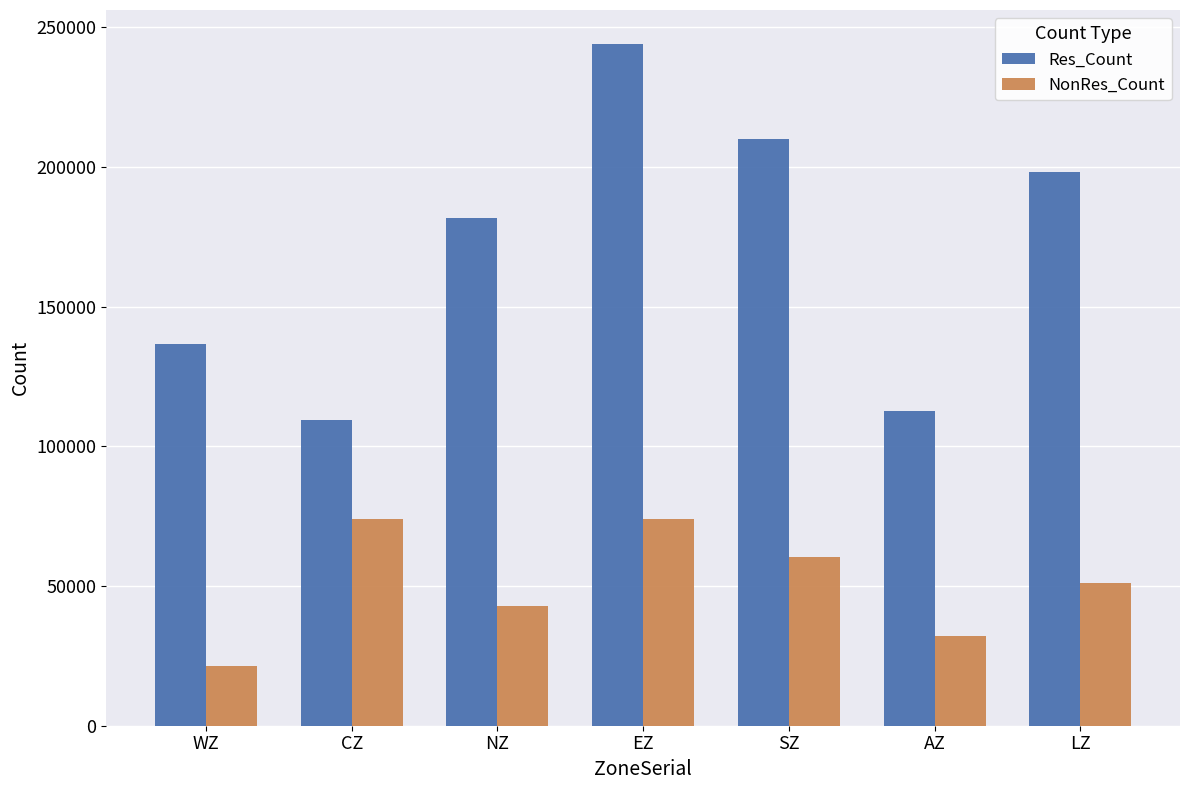

What is the value of the NonRes_Count bar at the 5th from the left?

60355